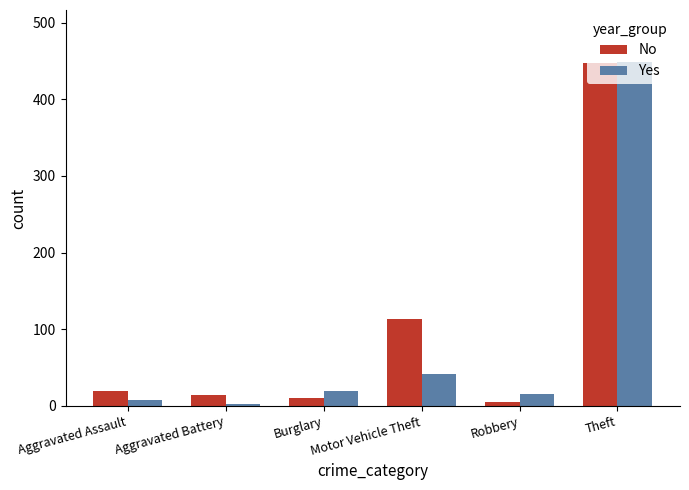

What is the average value of the Yes series?

89